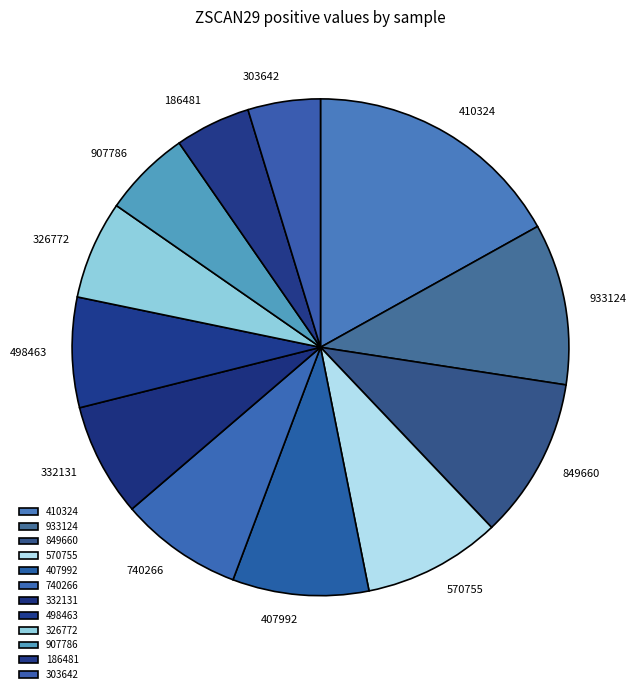

Approximately how many times larger is the value at 326772 compared to 332131?

0.9